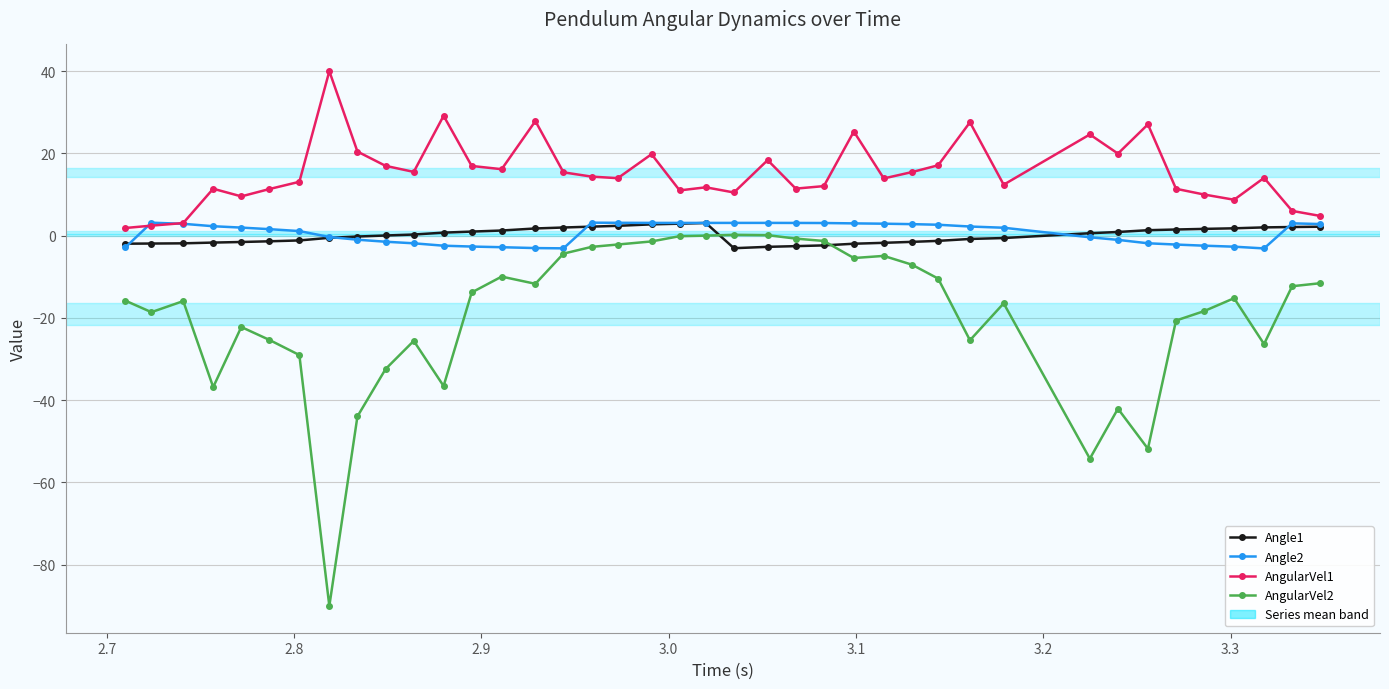

Which series has the largest total across all categories?

AngularVel1